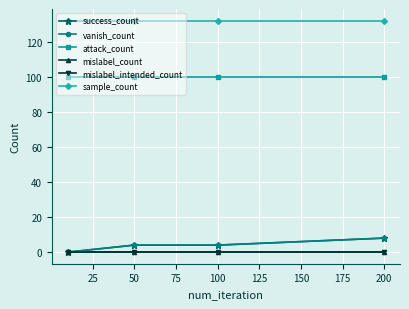

Is this an area chart (filled region under the line)?

No